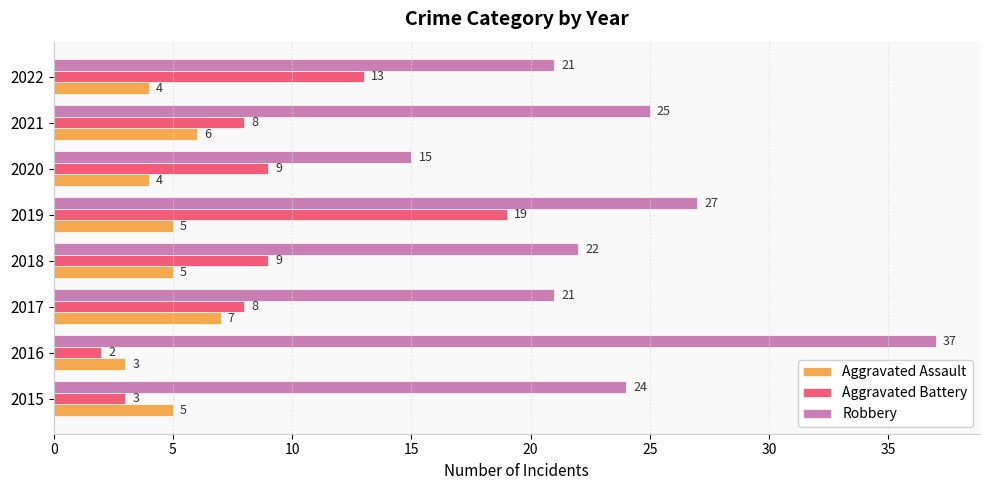

List the series in order of their overall mean, lowest first.

Aggravated Assault, Aggravated Battery, Robbery